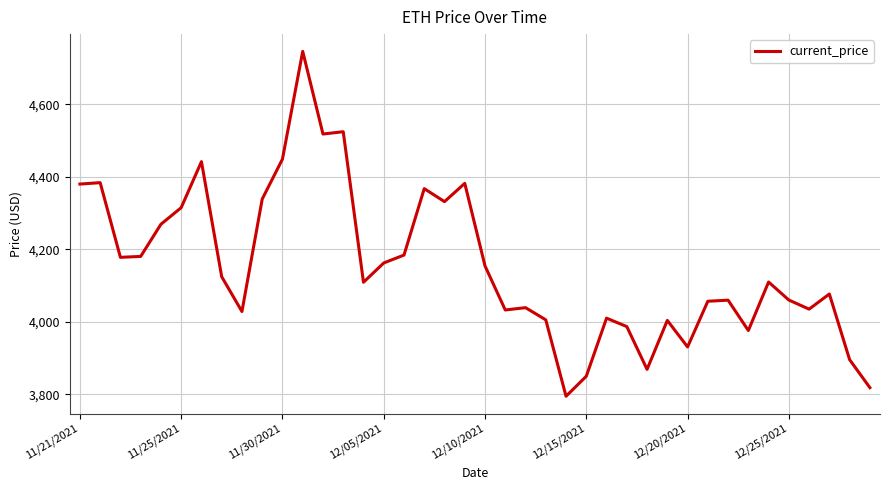

What is the difference between the maximum and minimum values?

952.1